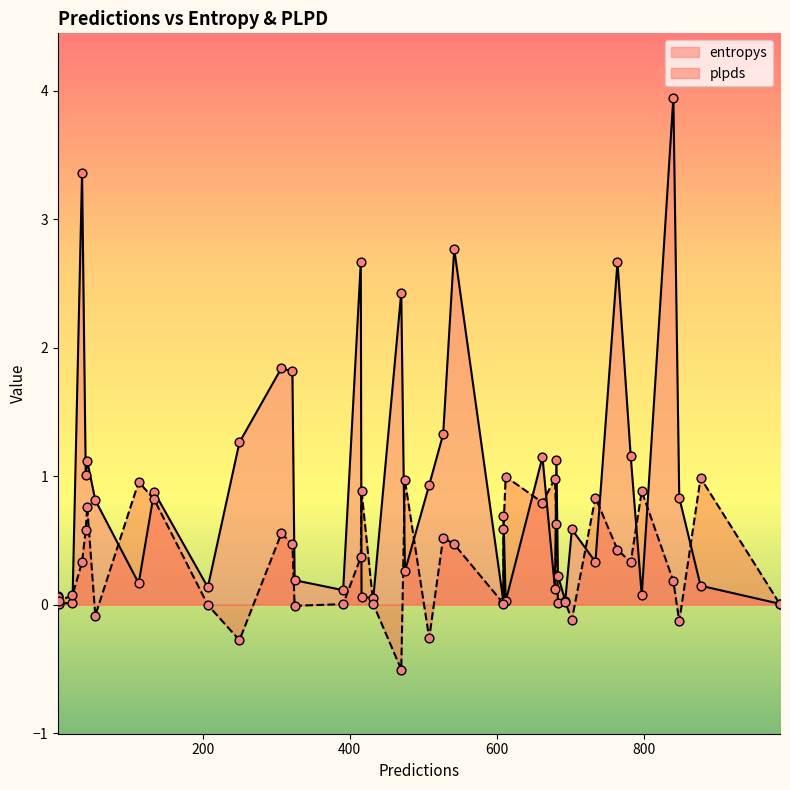

Which series has the widest spread of Y values?

entropys